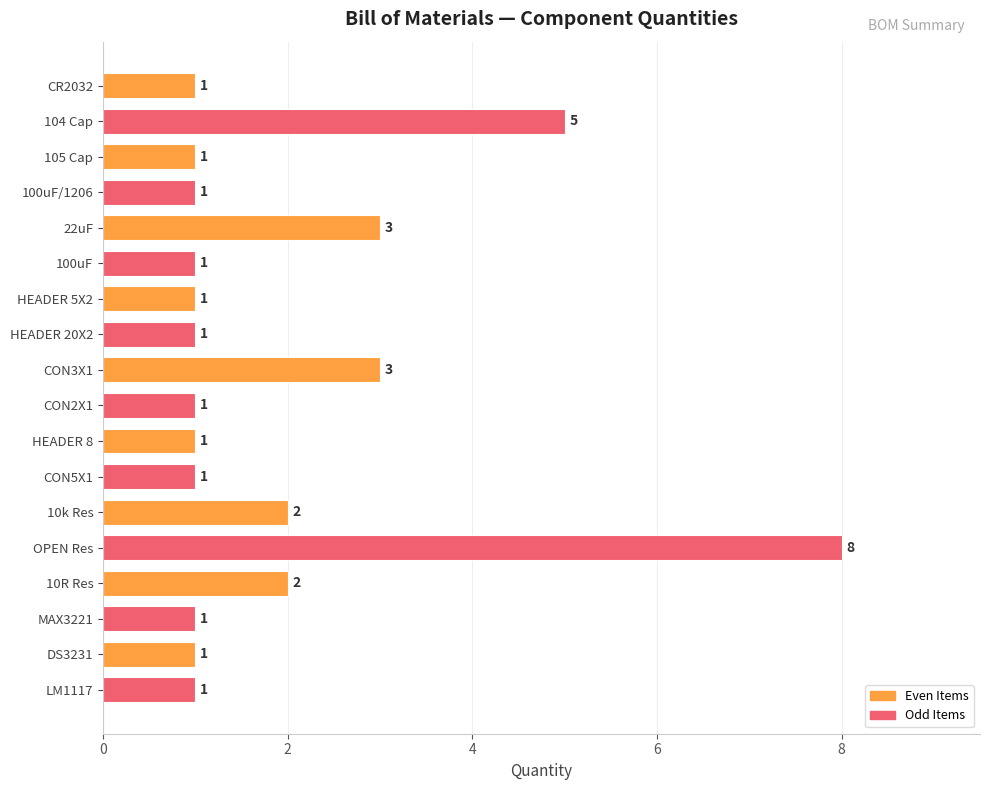

Count the number of data series in this chart.

1